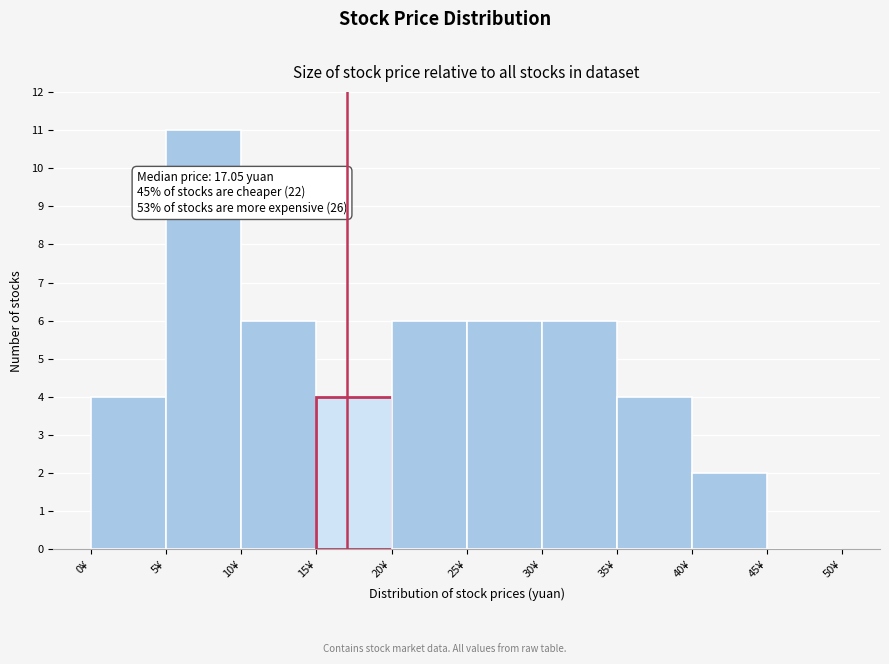

Which range on the x-axis has the tallest bar?

5 to 10